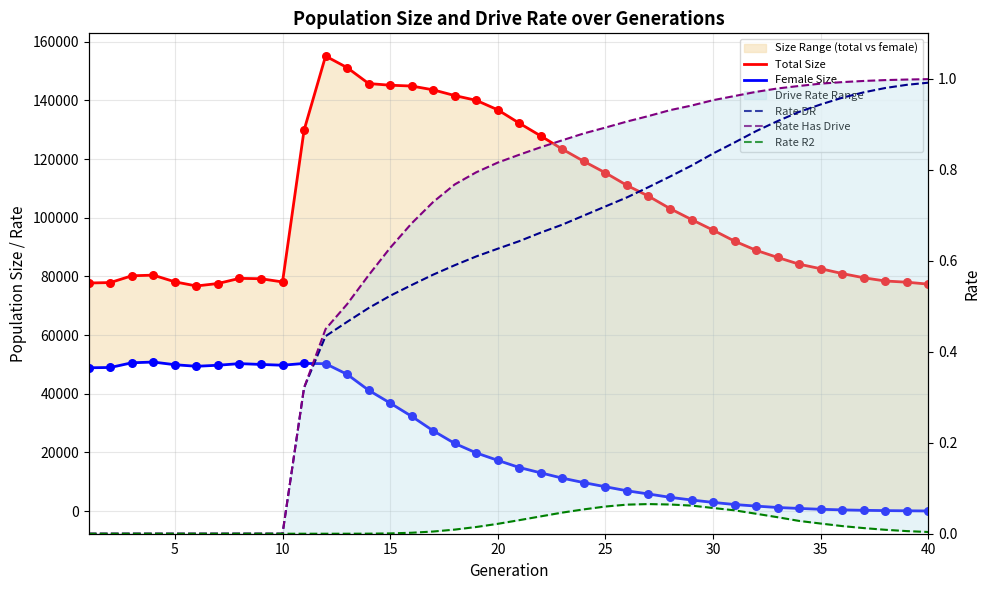

What are all the series names shown in the legend?

Total Size, Female Size, Rate DR, Rate Has Drive, Rate R2